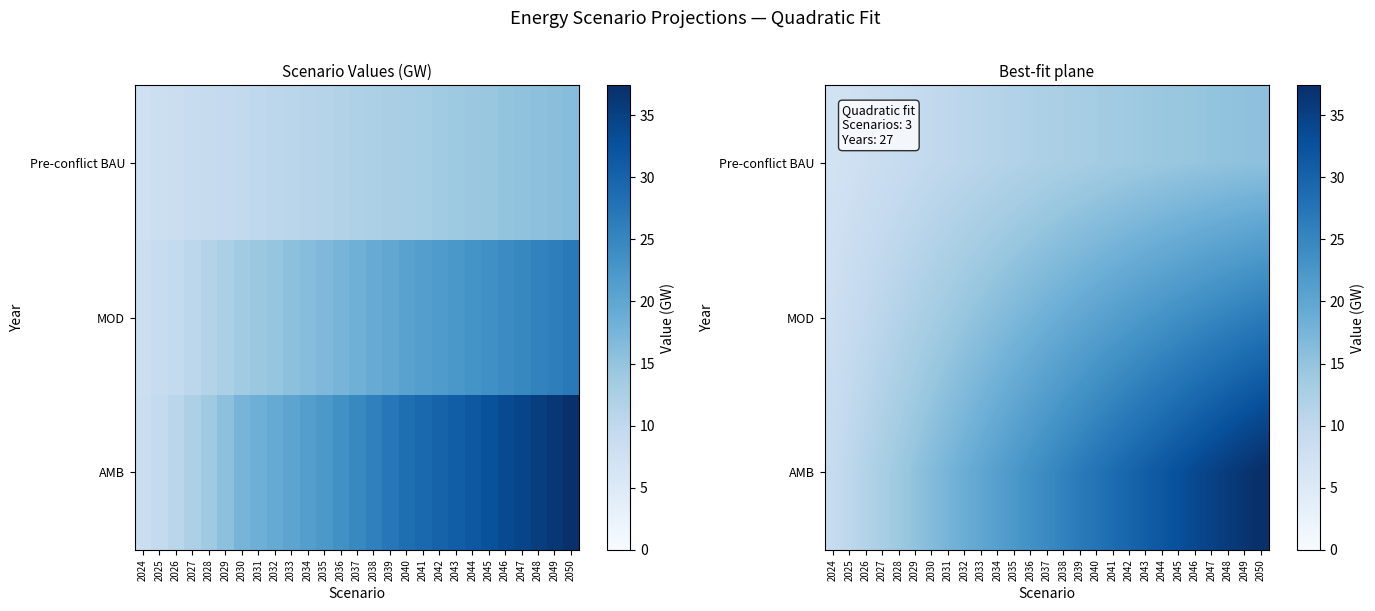

What is the smallest value displayed?

7.1